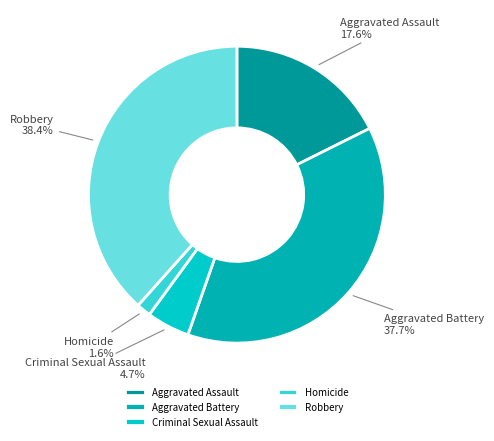

Which has a higher value, Homicide or Criminal Sexual Assault?

Criminal Sexual Assault